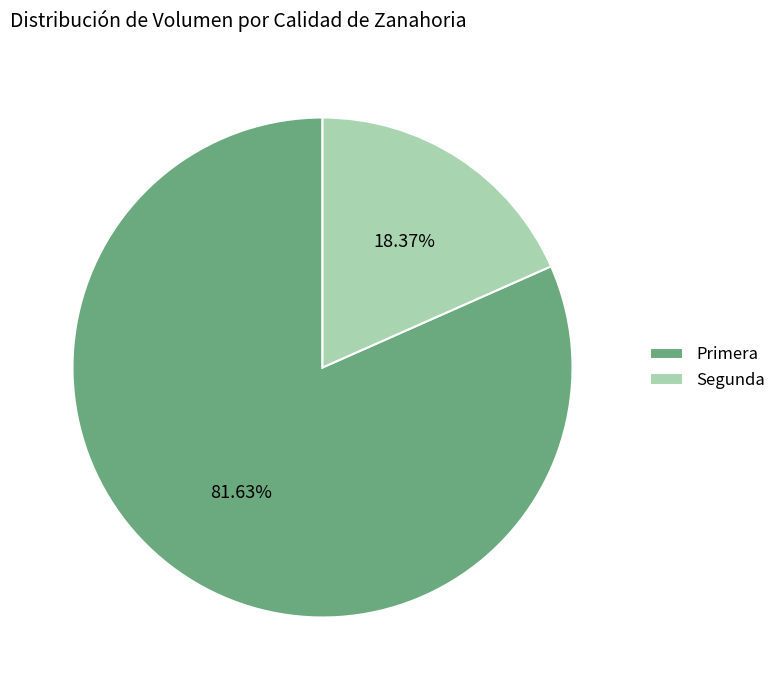

Does Primera account for over 50% of the chart?

Yes